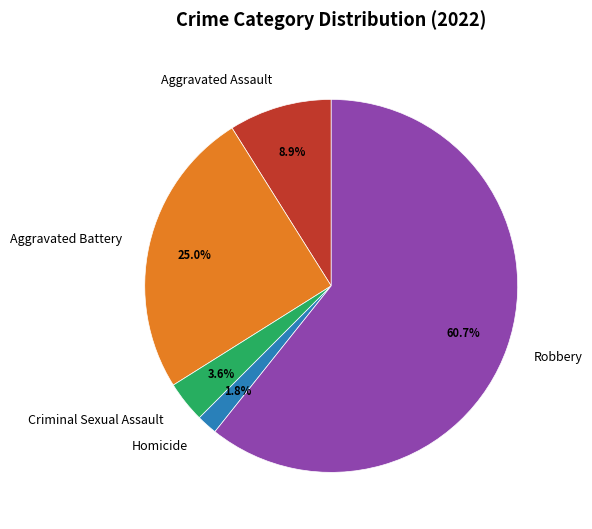

To the nearest percent, what portion does Aggravated Assault represent?

9%